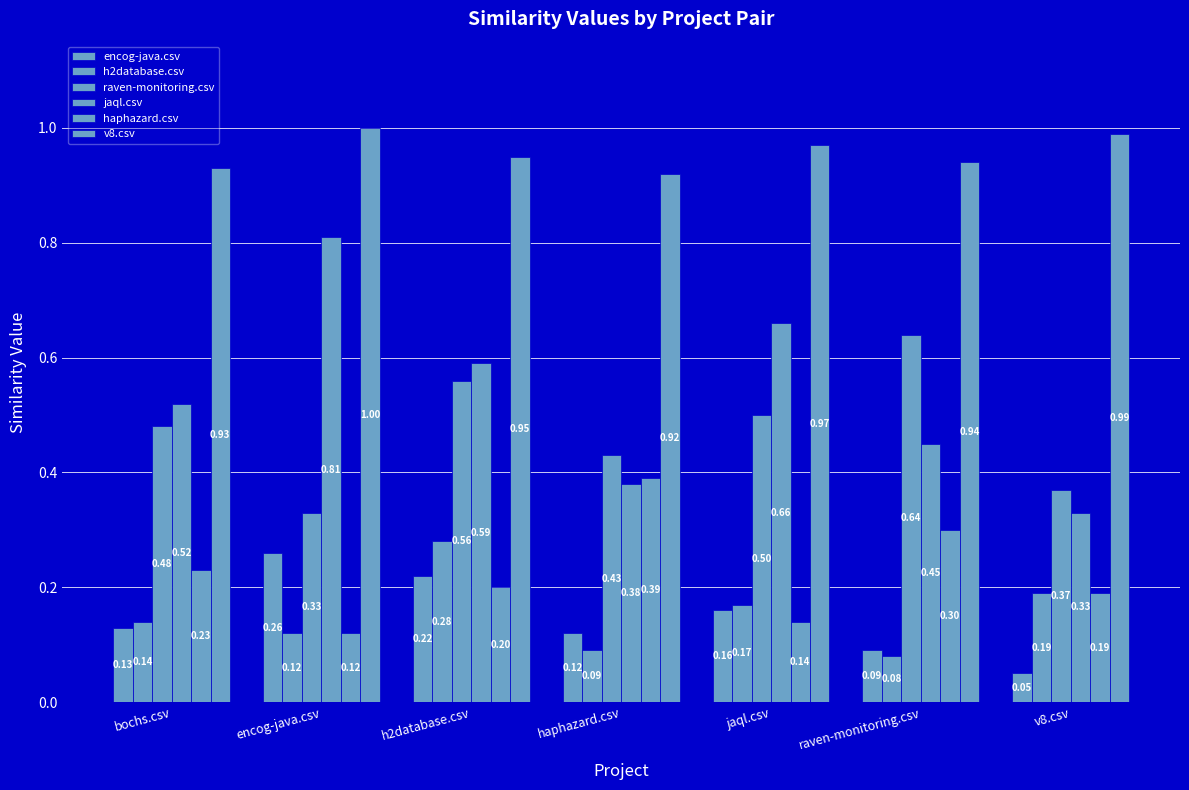

Reading left to right, extract all data points from this chart.

encog-java.csv: bochs.csv=0.1	encog-java.csv=0.3	h2database.csv=0.2	haphazard.csv=0.1	jaql.csv=0.2	raven-monitoring.csv=0.1	v8.csv=0.1
h2database.csv: bochs.csv=0.1	encog-java.csv=0.1	h2database.csv=0.3	haphazard.csv=0.1	jaql.csv=0.2	raven-monitoring.csv=0.1	v8.csv=0.2
raven-monitoring.csv: bochs.csv=0.5	encog-java.csv=0.3	h2database.csv=0.6	haphazard.csv=0.4	jaql.csv=0.5	raven-monitoring.csv=0.6	v8.csv=0.4
jaql.csv: bochs.csv=0.5	encog-java.csv=0.8	h2database.csv=0.6	haphazard.csv=0.4	jaql.csv=0.7	raven-monitoring.csv=0.5	v8.csv=0.3
haphazard.csv: bochs.csv=0.2	encog-java.csv=0.1	h2database.csv=0.2	haphazard.csv=0.4	jaql.csv=0.1	raven-monitoring.csv=0.3	v8.csv=0.2
v8.csv: bochs.csv=0.9	encog-java.csv=1.0	h2database.csv=0.9	haphazard.csv=0.9	jaql.csv=1.0	raven-monitoring.csv=0.9	v8.csv=1.0